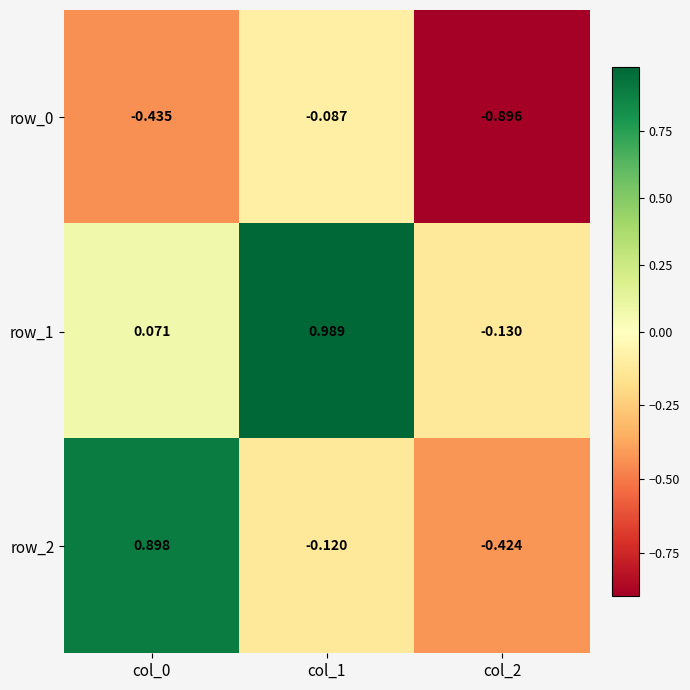

Rank the series by their average value, from highest to lowest.

row_1, row_2, row_0